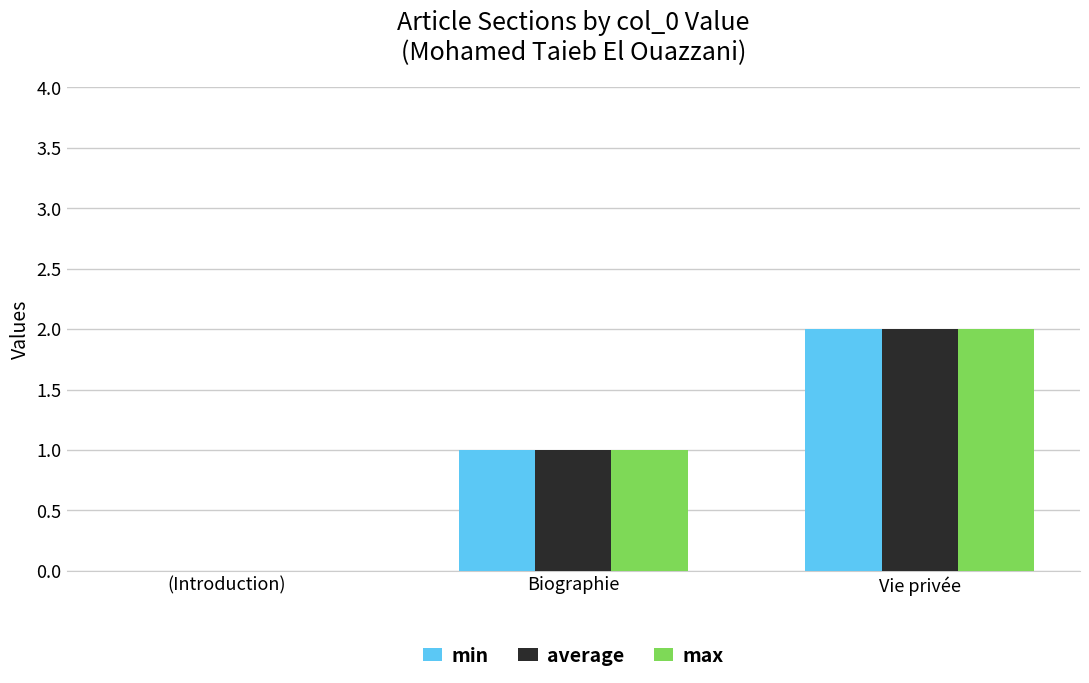

Is it true that min equals 1 at Biographie?

True